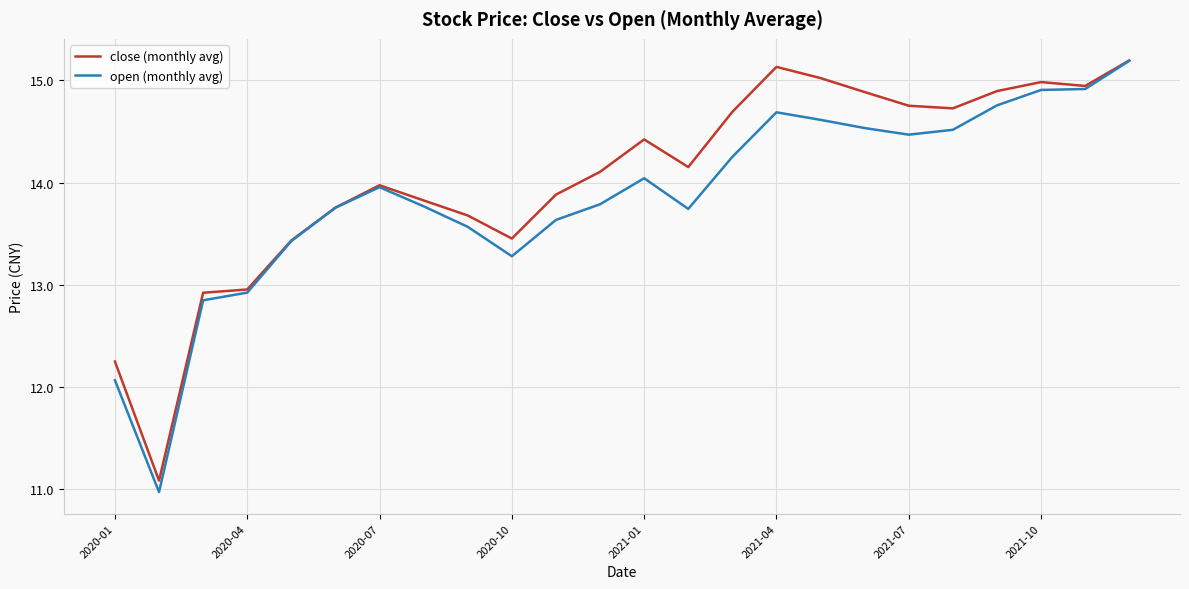

Which series has the largest total across all categories?

close (monthly avg)